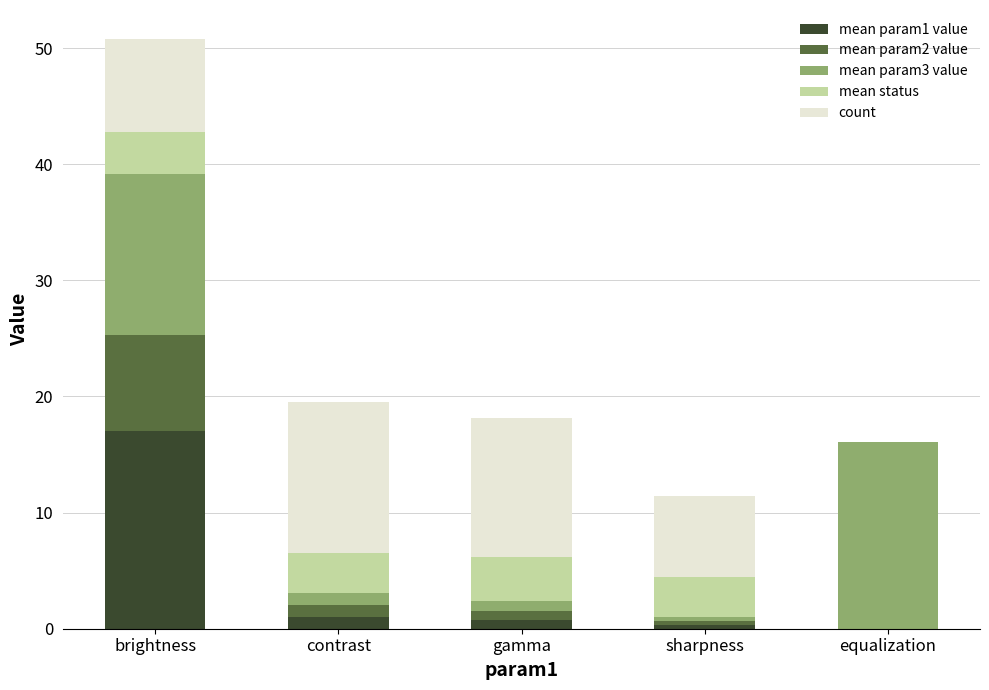

At which category is the sum across all series the highest?

brightness